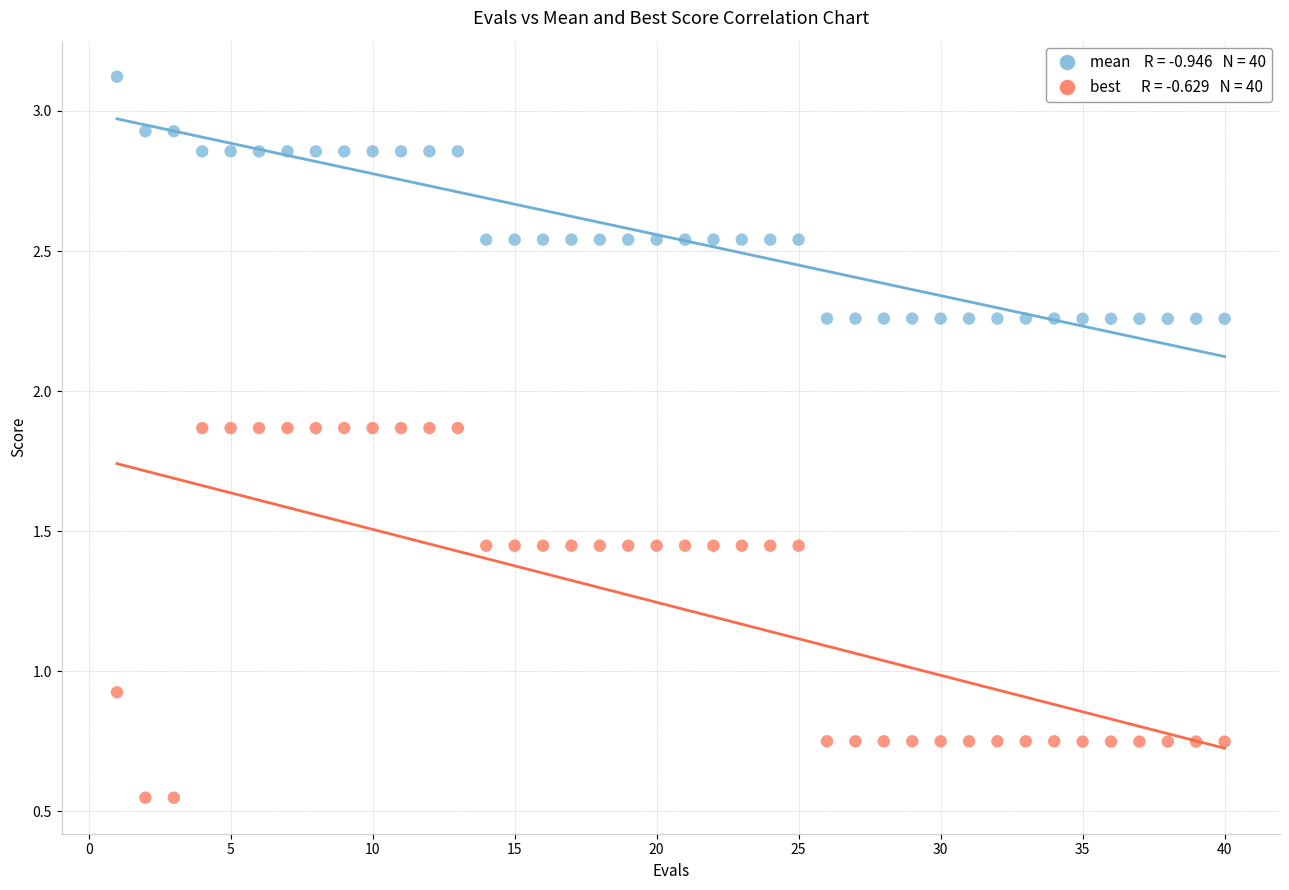

Across all series, what Y value is closest to 1?

0.9